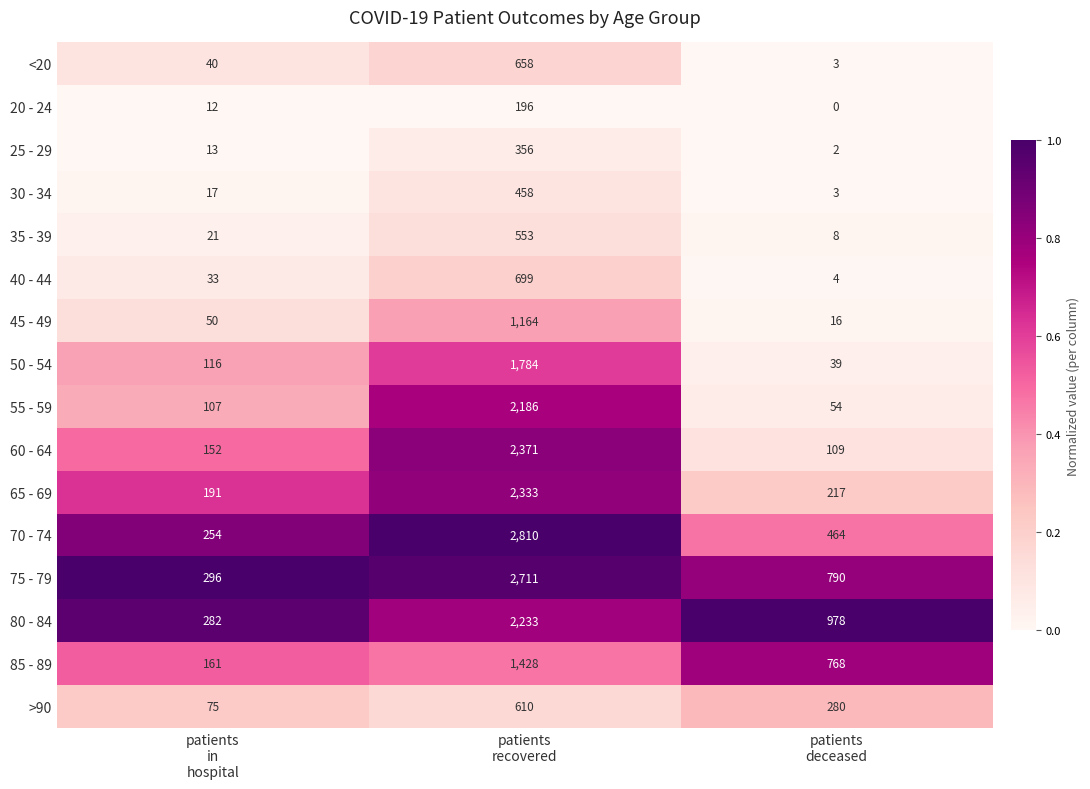

Which series has the largest total across all categories?

75 - 79